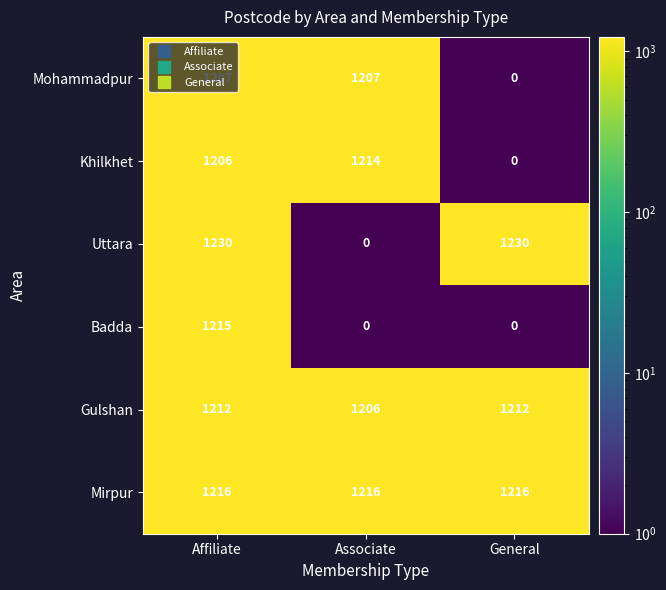

At which category is the sum across all series the highest?

Affiliate